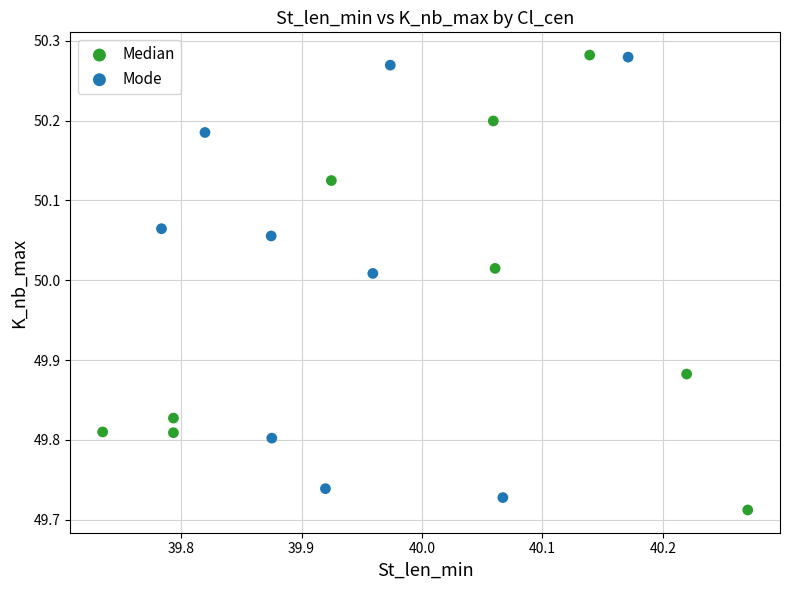

What are all the series names shown in the legend?

Median, Mode